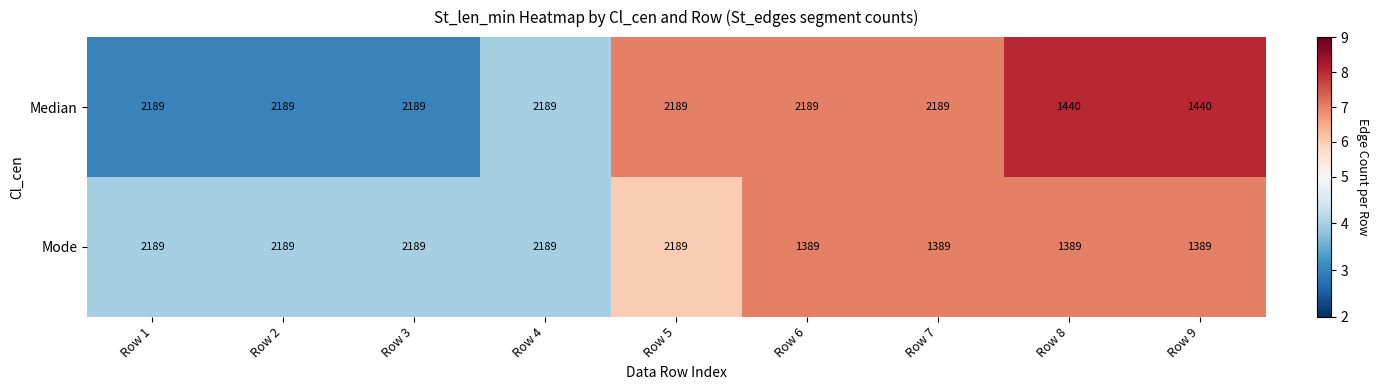

Which series has the largest total across all categories?

Median